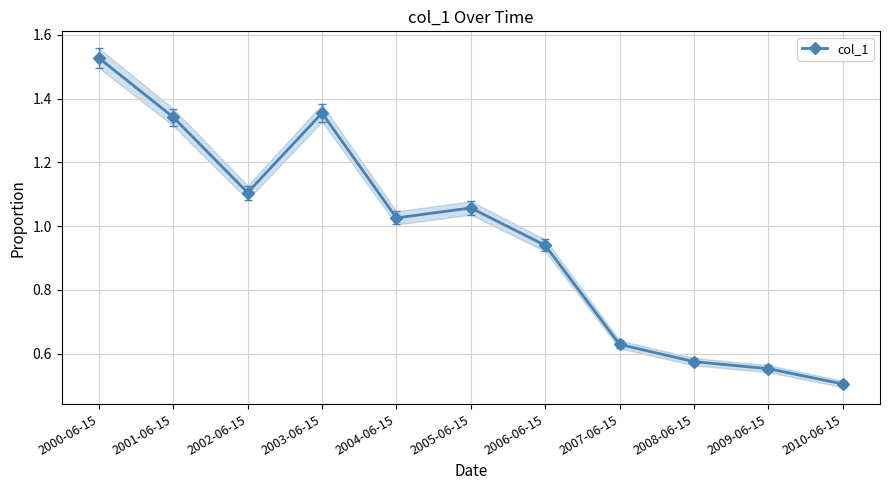

What is the maximum value shown in the chart?

1.5